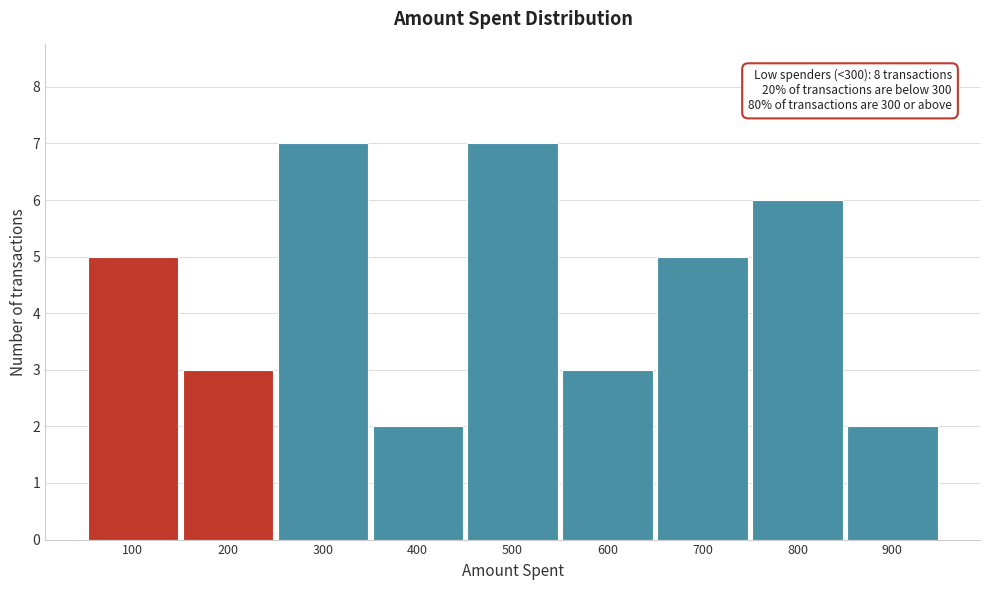

Reading left to right, extract all data points from this chart.

100=5	200=3	300=7	400=2	500=7	600=3	700=5	800=6	900=2